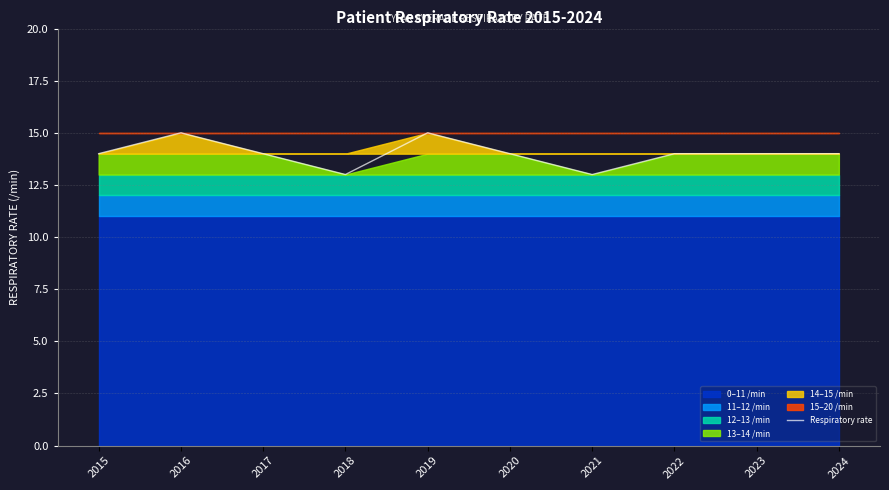

How many data points does each series have?

10